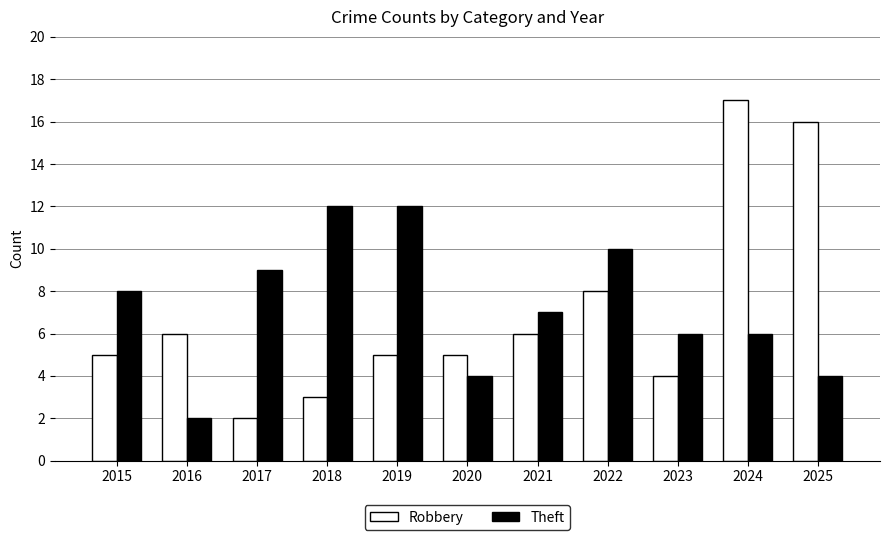

The Theft series shows 7 at 2018. True or false?

False